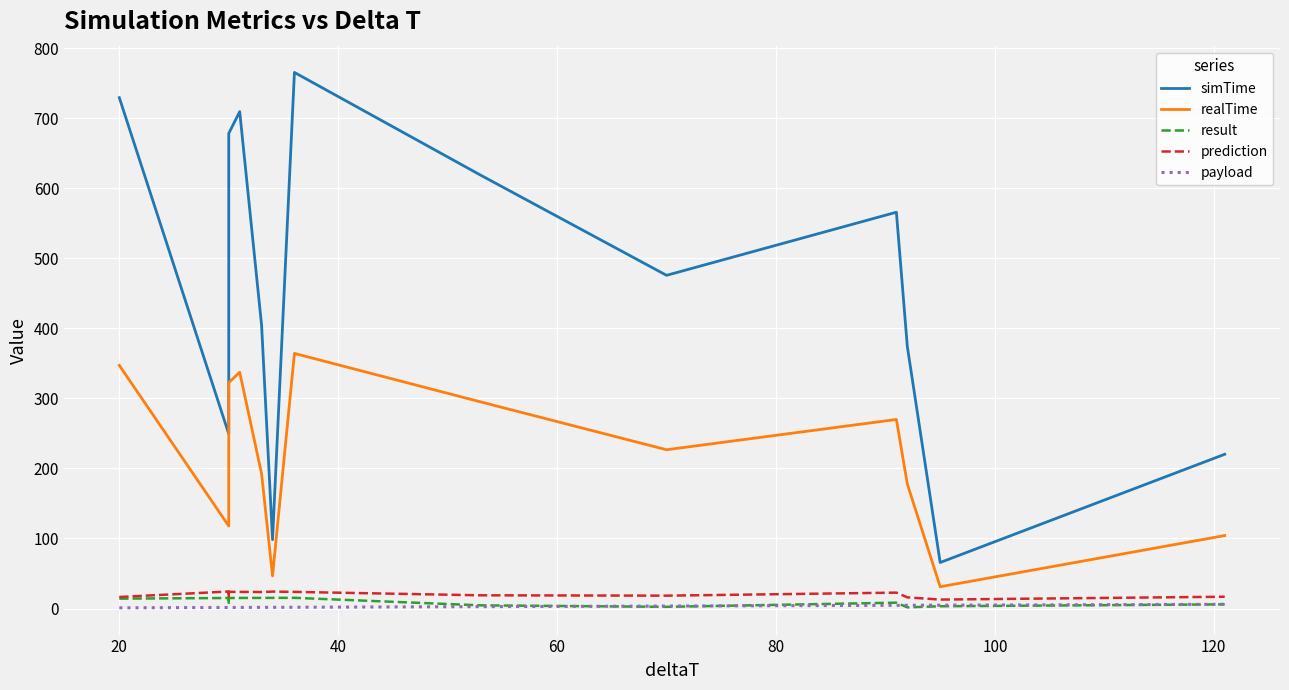

How many lines are shown in the chart?

5